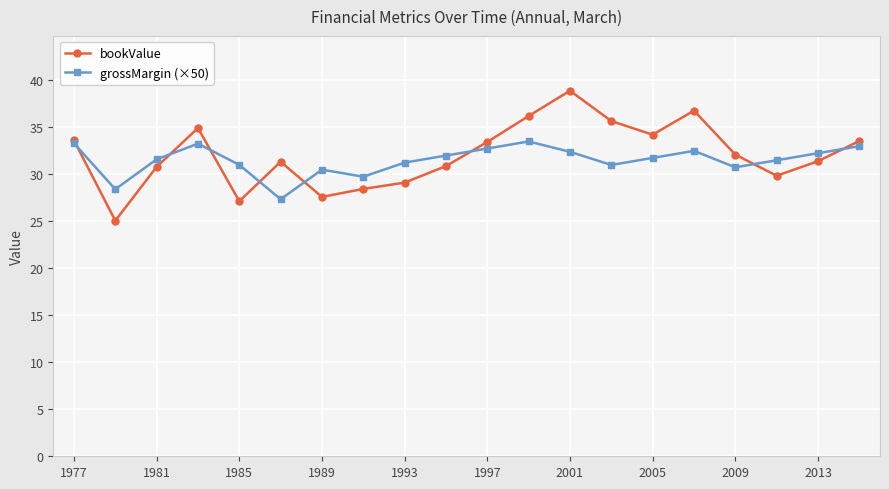

Does the chart have visible grid lines?

Yes